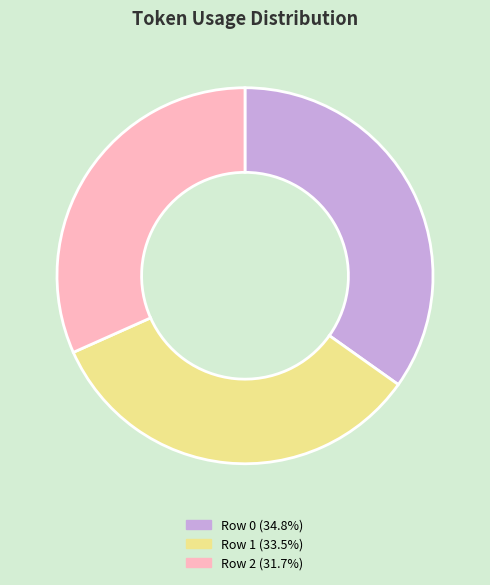

Does Row 1 (33.5%) represent more than half of the total?

No